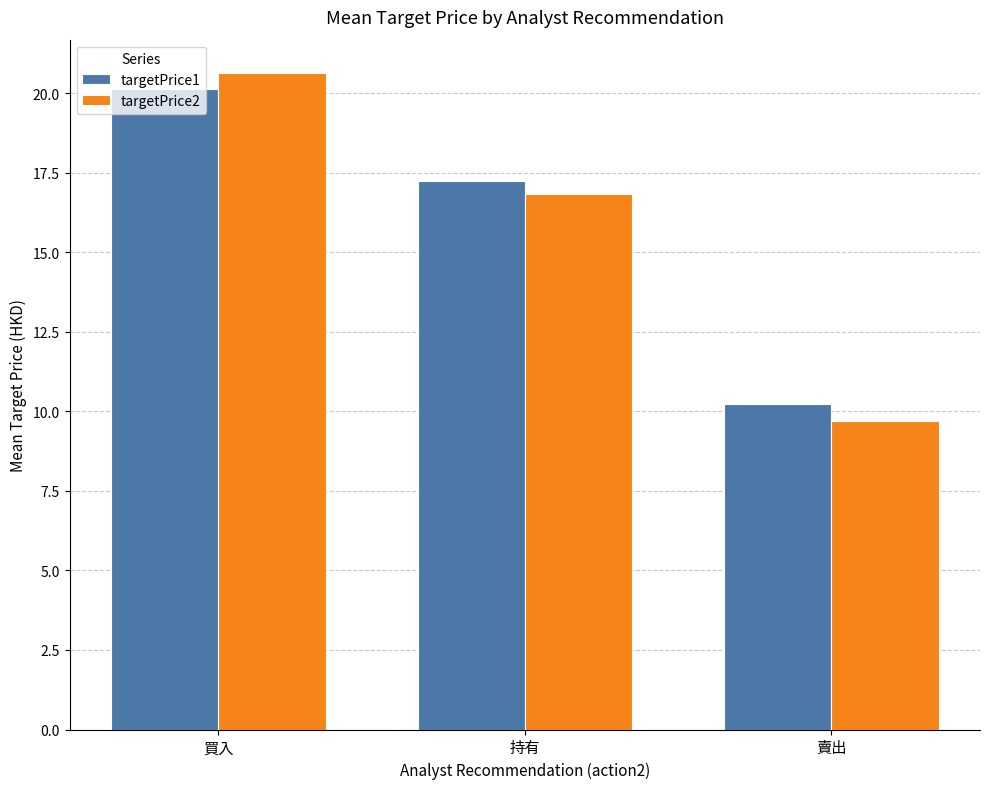

What position from the right is 買入?

3